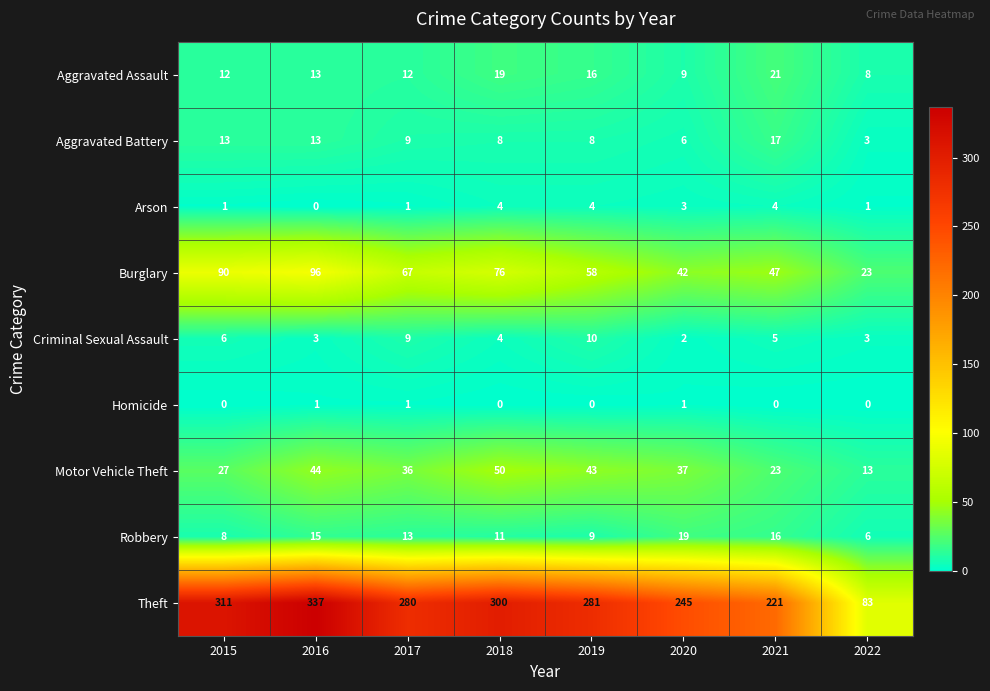

At how many categories does at least one series exceed 316?

1